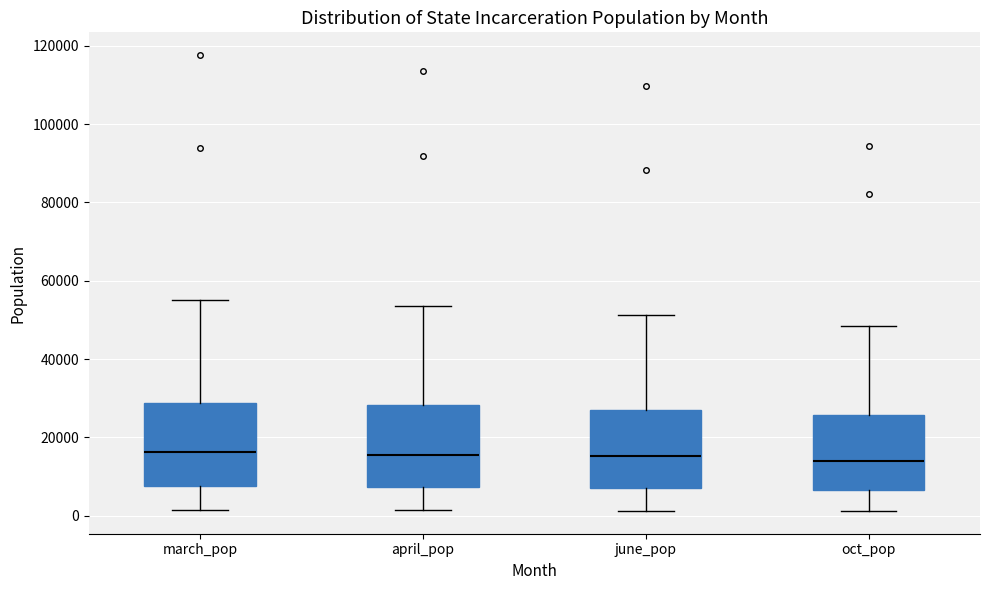

Reading left to right, transcribe this box plot: for each box, give where its median line is, the range the box spans, and where its two whiskers end, as read against the y-axis. The values are not printed on the chart, so give them approximately, as read against the axis.

march_pop: median 16000, box 8000 to 28000, whiskers 2000 to 56000
april_pop: median 16000, box 8000 to 28000, whiskers 2000 to 54000
june_pop: median 16000, box 6000 to 26000, whiskers 2000 to 52000
oct_pop: median 14000, box 6000 to 26000, whiskers 2000 to 48000